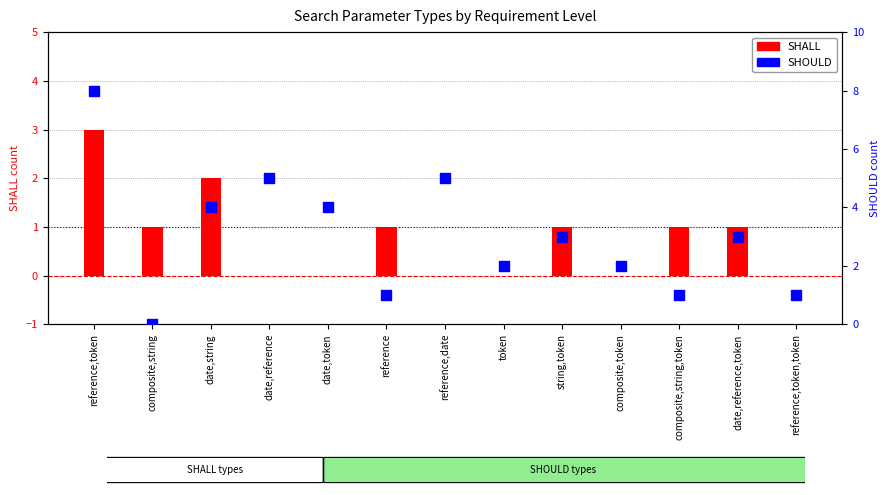

At which category is the sum across all series the highest?

reference,token